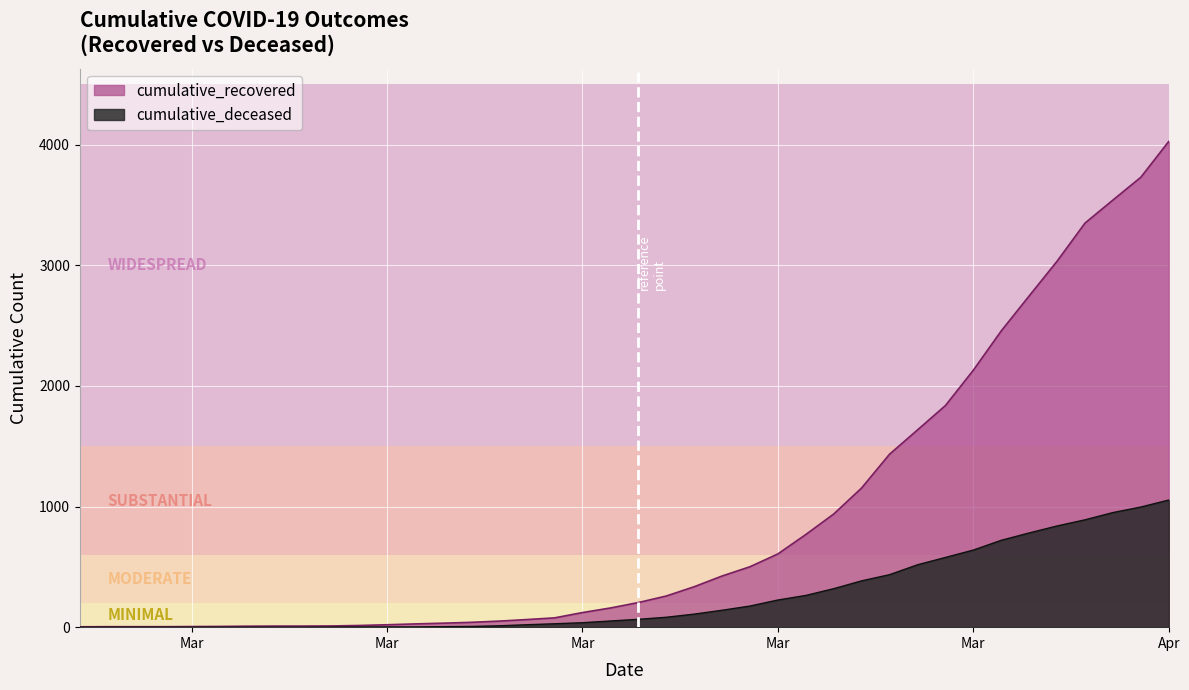

What position from the right is 2020-04-04?

3